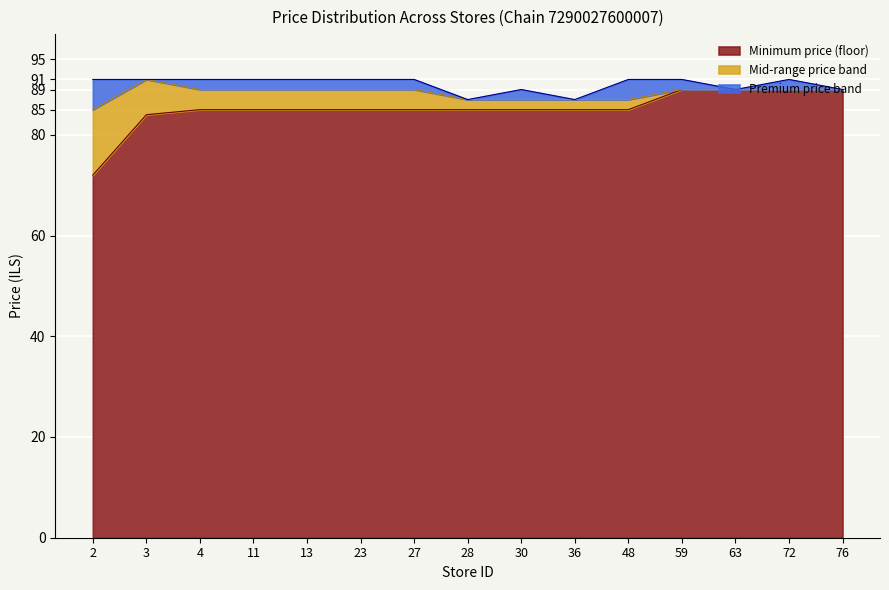

Rank the series by their average value, from lowest to highest.

min_price, avg_price, max_price